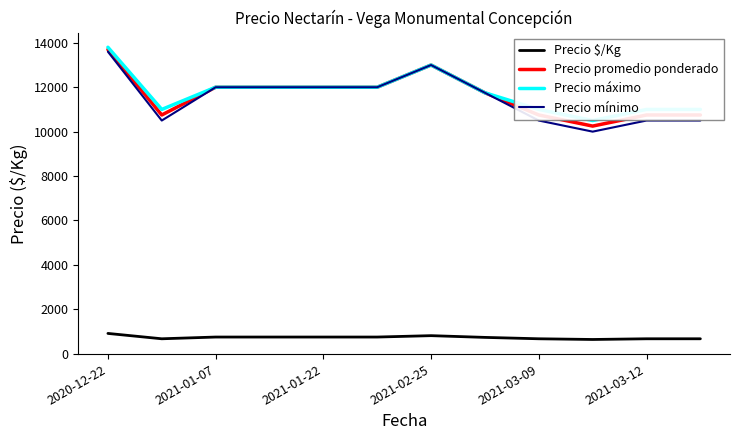

What is the smallest value displayed?

640.5